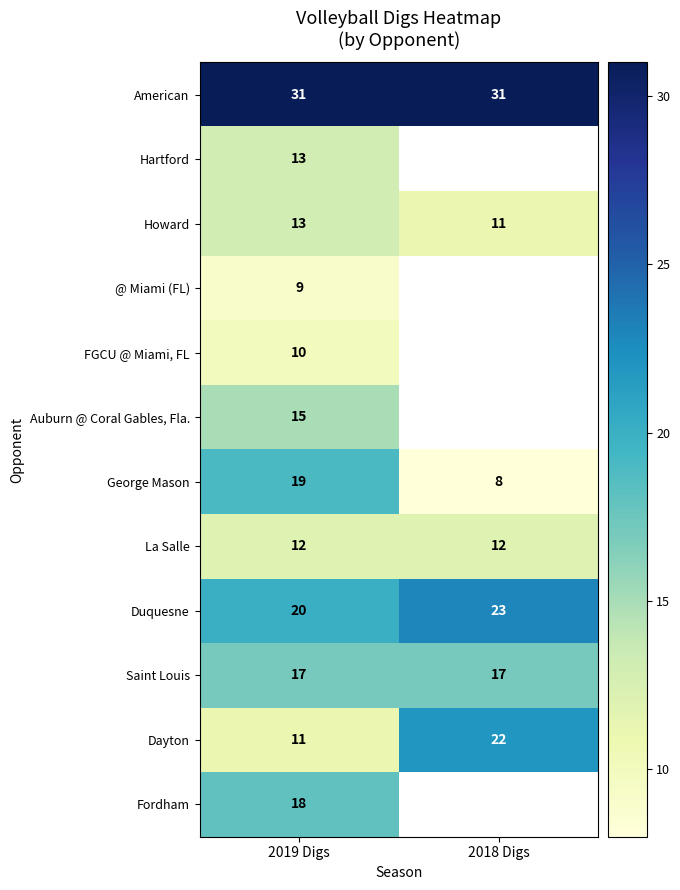

What is the sum of the American values at 2019 Digs and 2018 Digs?

62